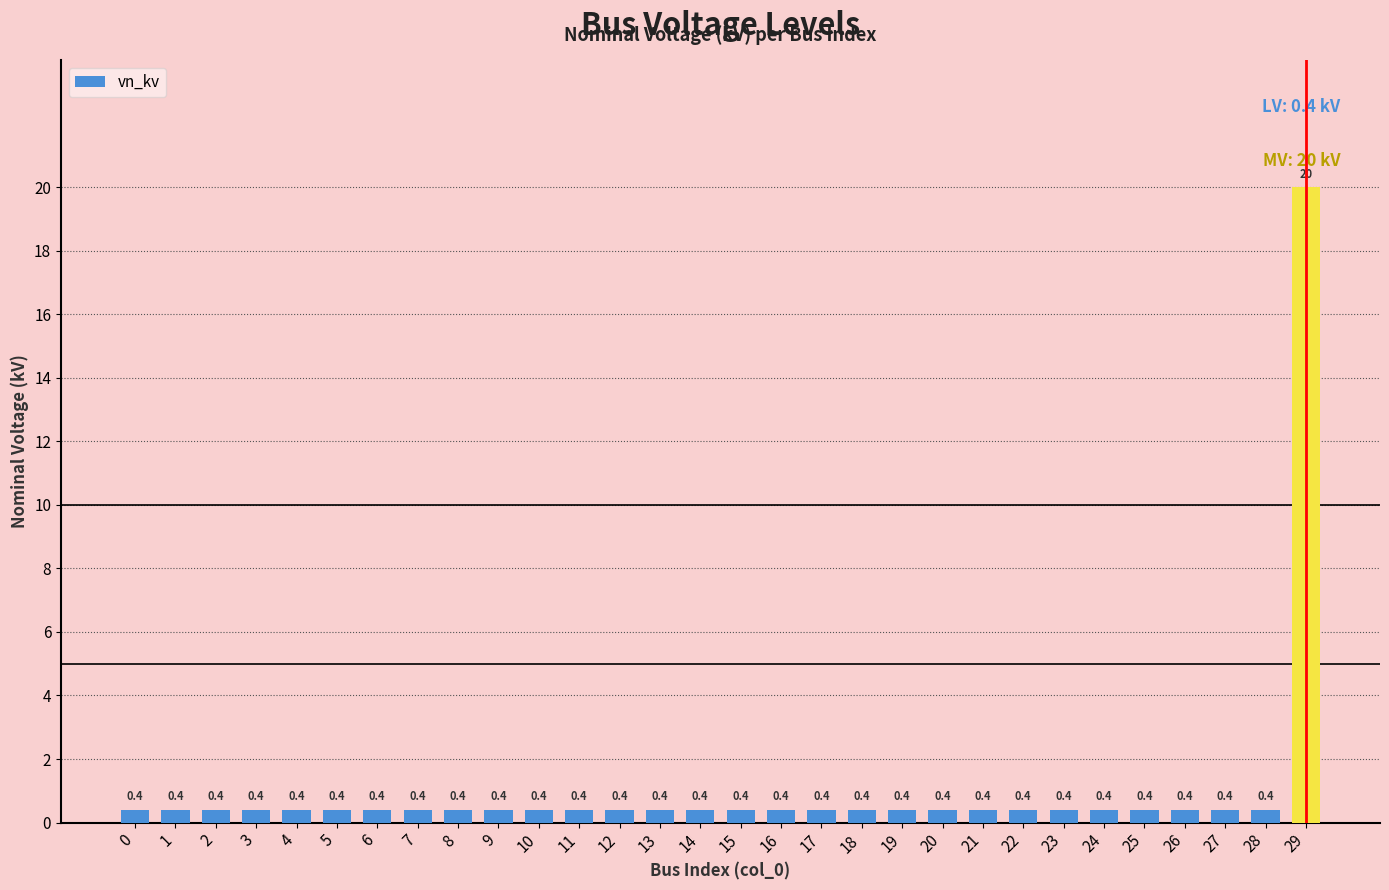

Which category has the highest value across all series?

29